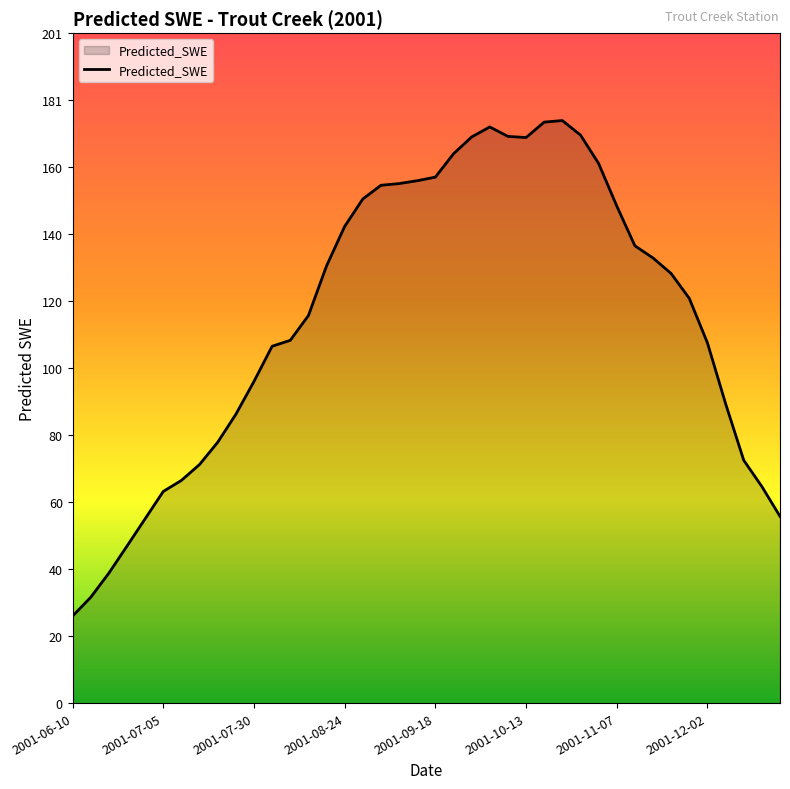

What is the minimum value shown in the chart?

26.1